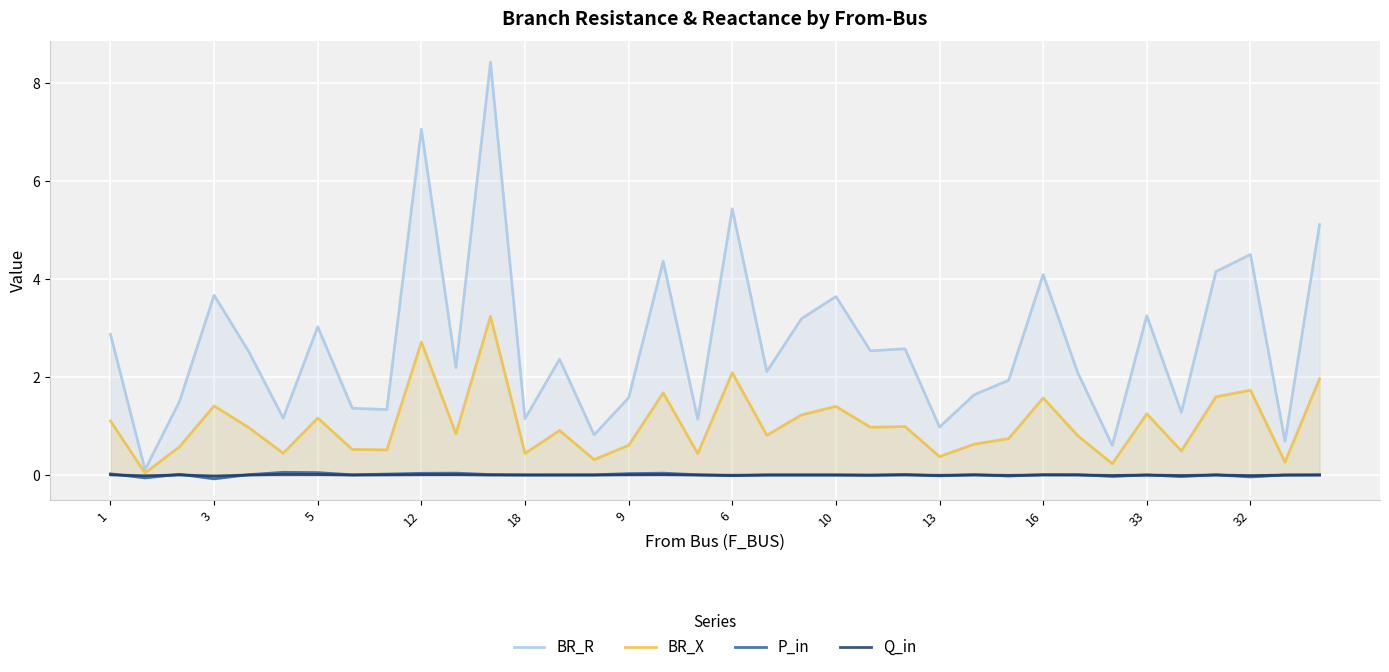

At which label is BR_X closest to 1?

23